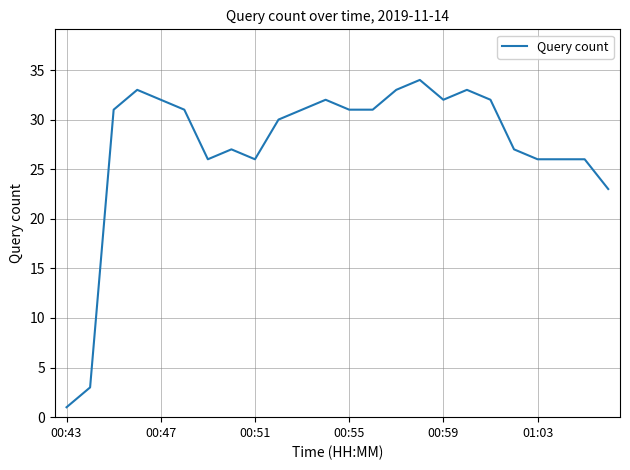

What is the difference between the maximum and minimum values?

33